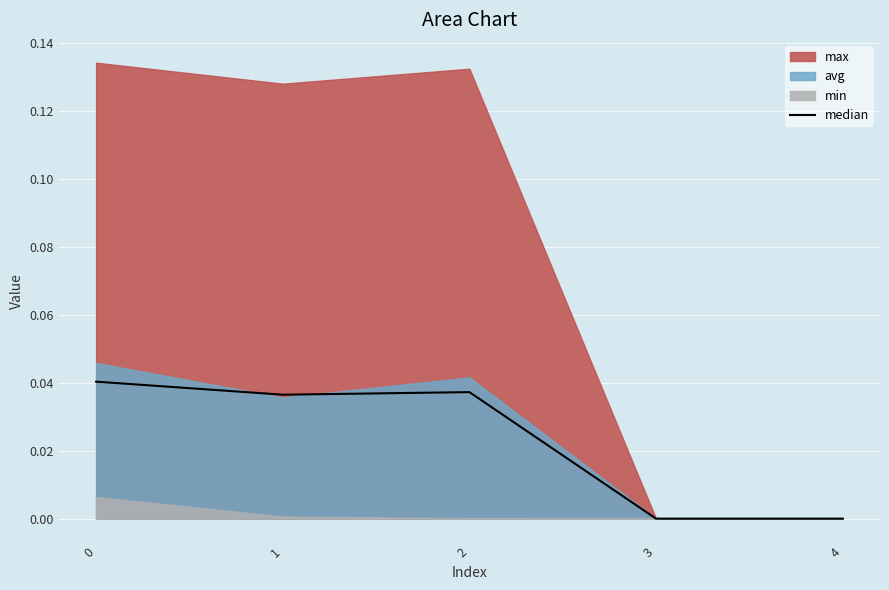

At which category does the data reach its first local peak?

2